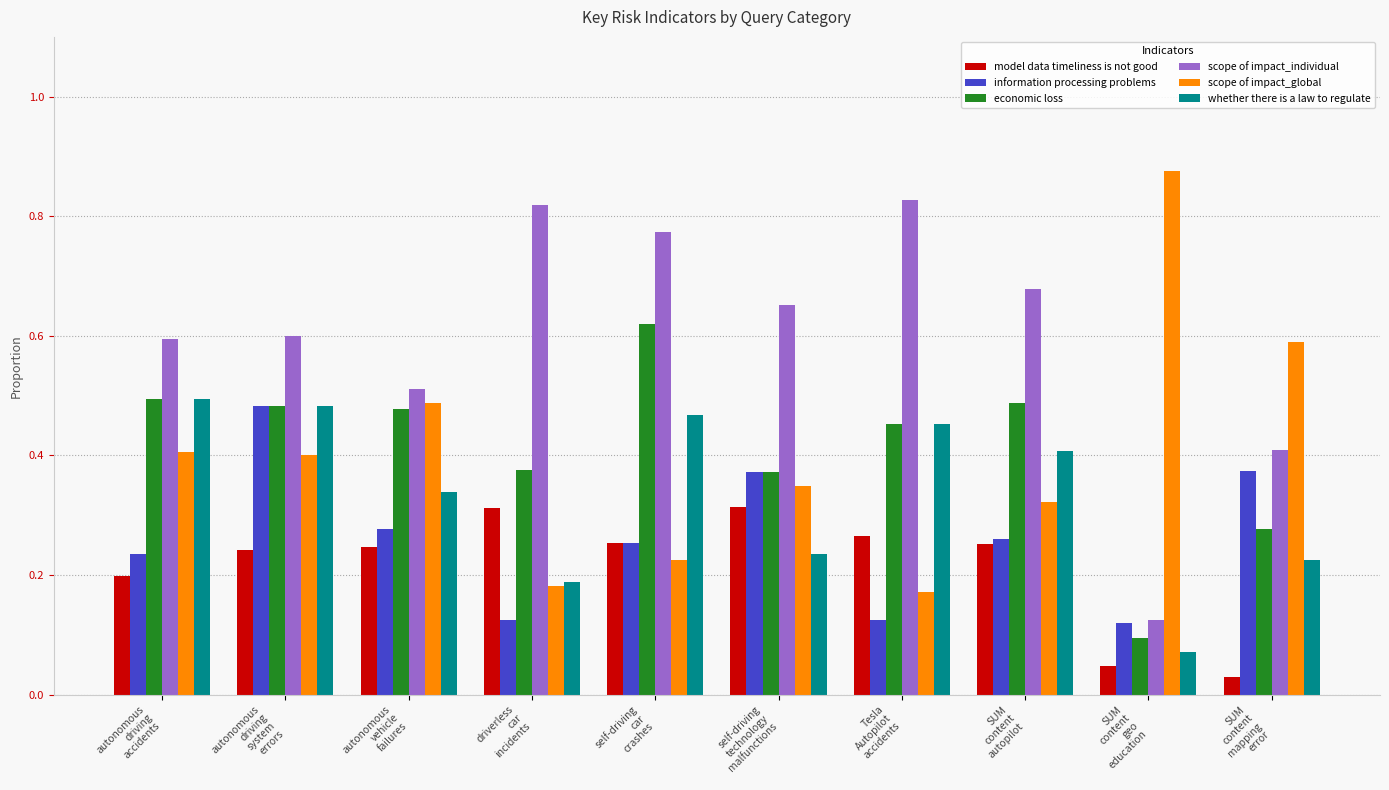

The value of scope of impact_individual at Tesla
Autopilot
accidents is 0.3. True or false?

False